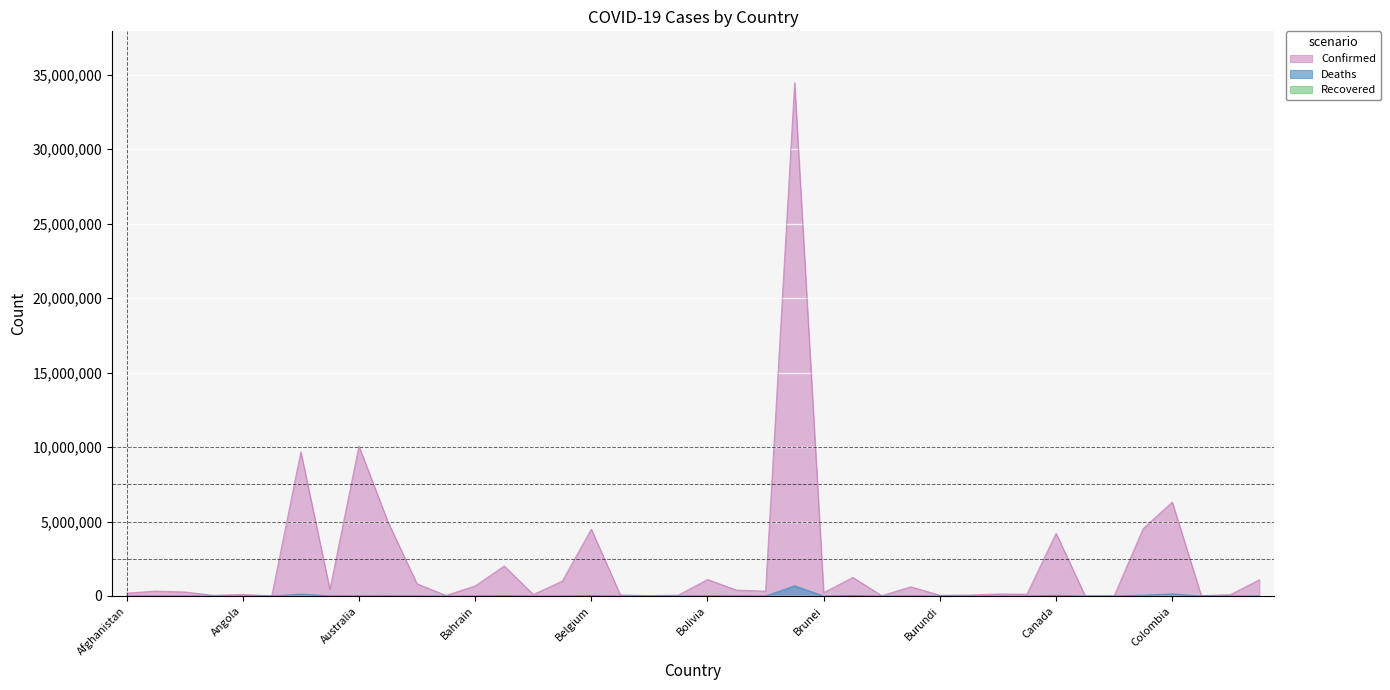

Where is Deaths nearest to the value 342141?

Colombia